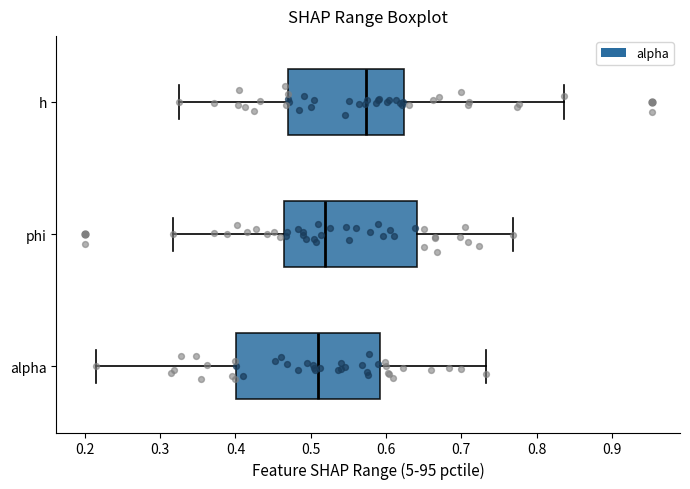

Which box has the furthest to the right median line?

h